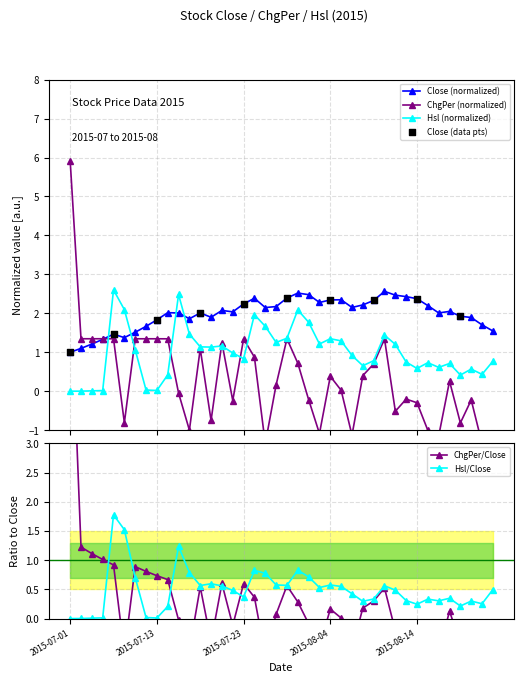

At how many categories does at least one series exceed 1?

40